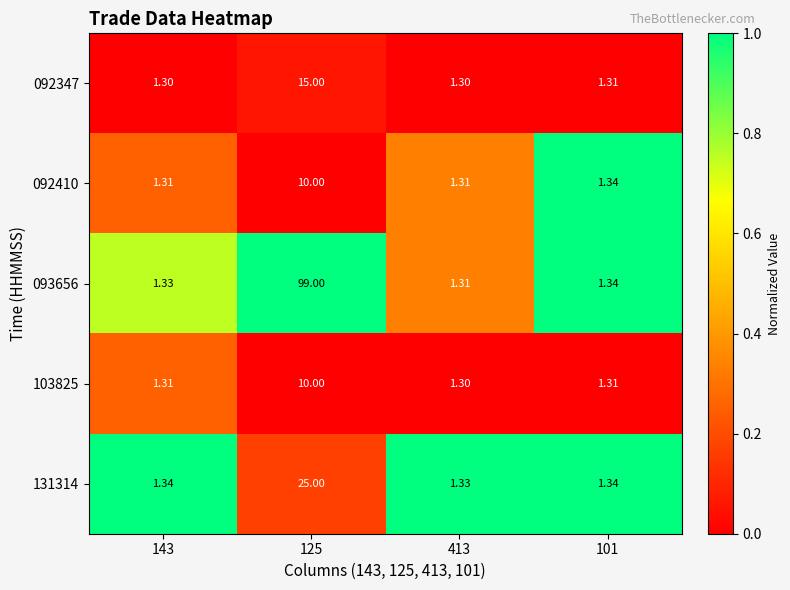

Which series has the largest range (max minus min)?

093656